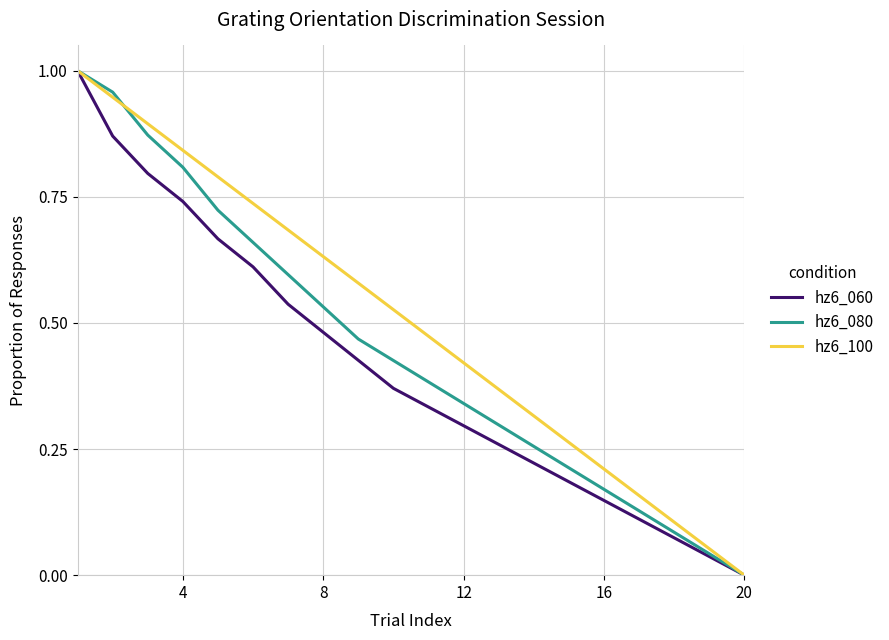

List the series in order of their overall mean, lowest first.

hz6_060, hz6_080, hz6_100